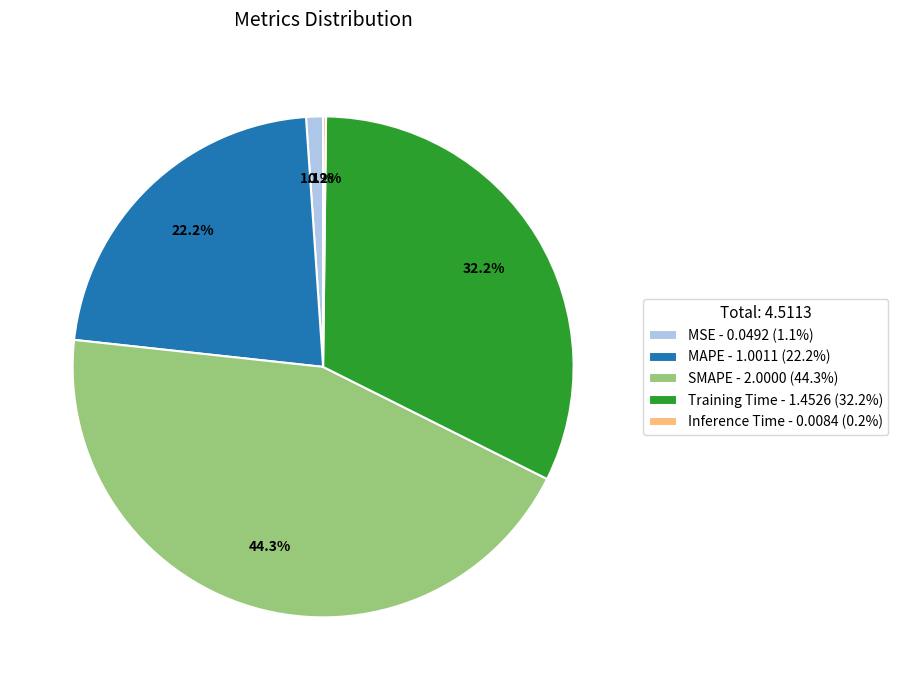

What percentage do MSE and Training Time together represent?

33.3%